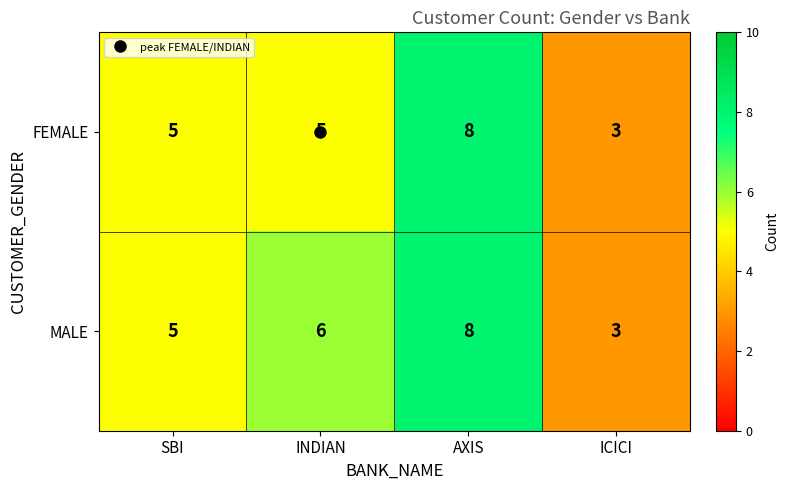

Which category has the highest value across all series?

AXIS